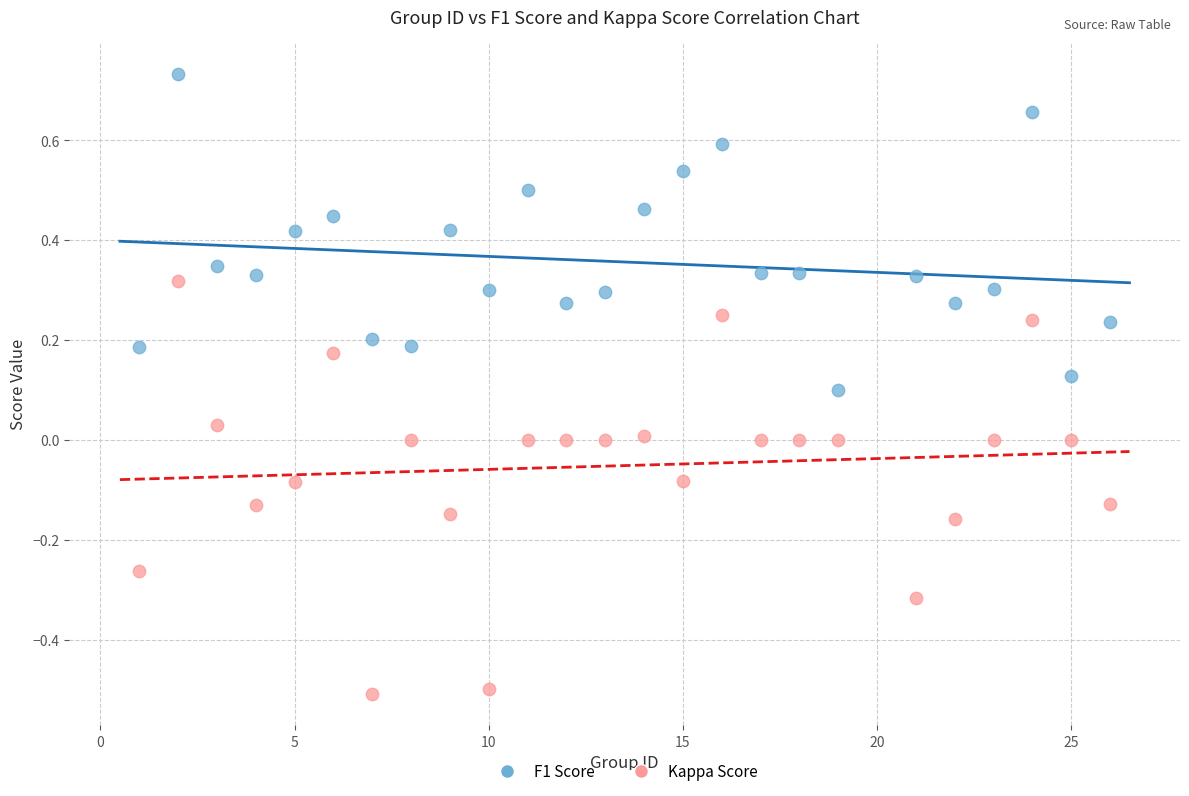

Across all data points, what is the range of Y values (max minus min)?

1.2